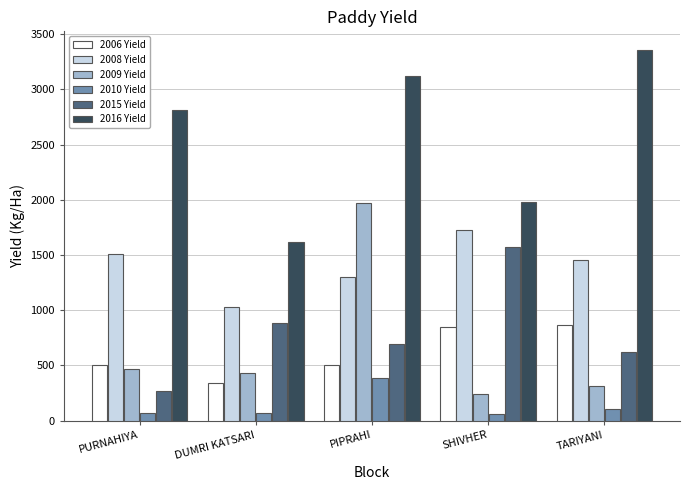

What is the difference between the maximum and minimum values in the 2015 Yield series?

1302